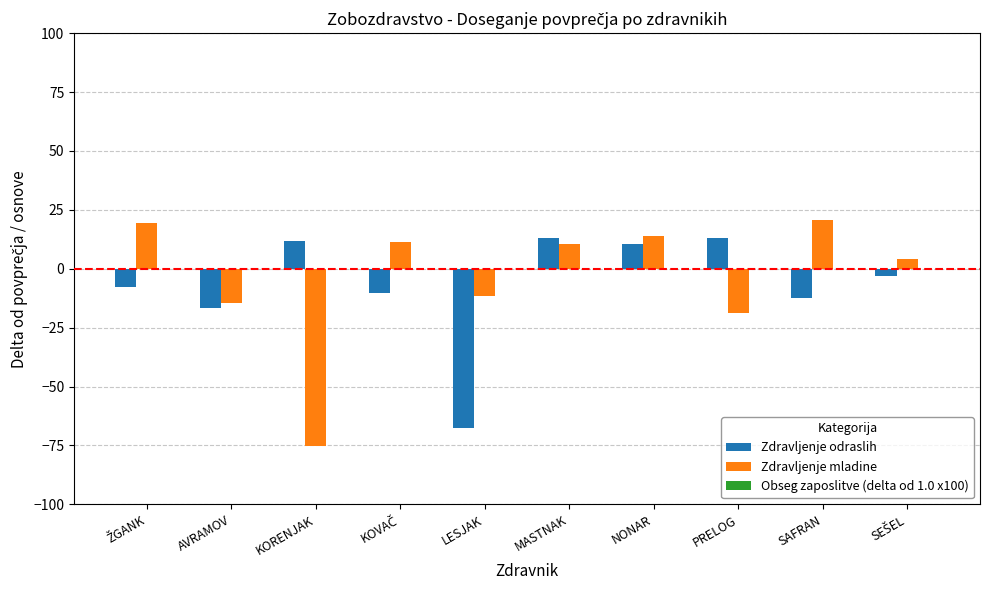

How many bars are there in each group?

2